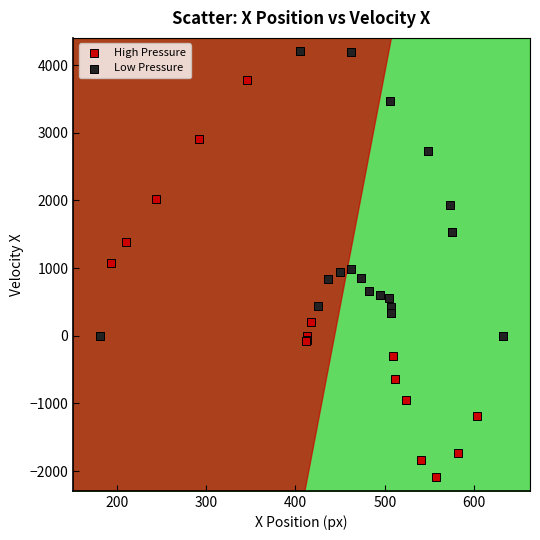

Which series has the widest spread of Y values?

High Pressure